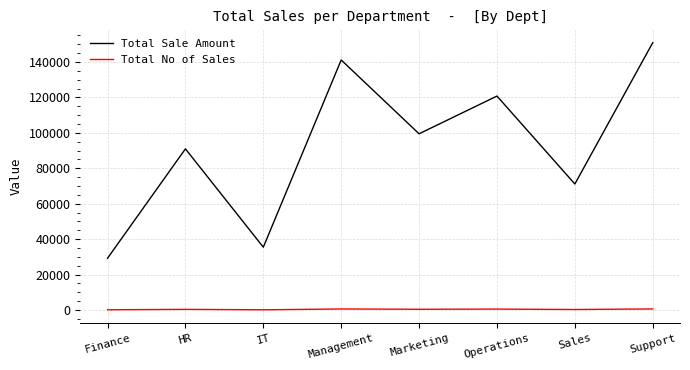

Read the Total No of Sales value at Operations.

531.0